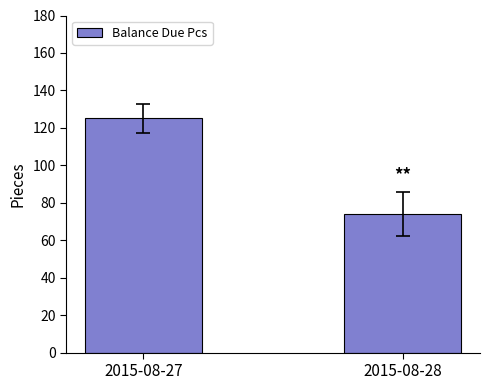

Reading left to right, extract all data points from this chart.

125	74